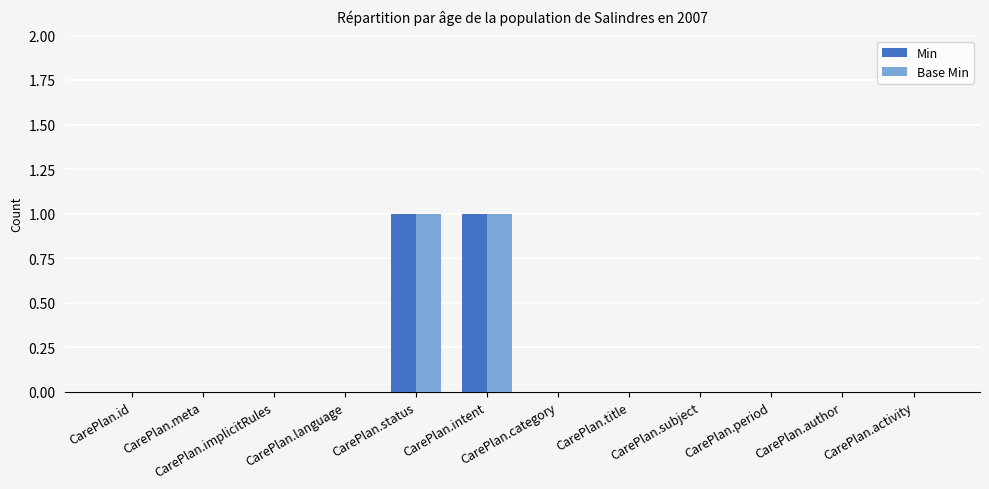

The Base Min series shows 0 at CarePlan.implicitRules. True or false?

True